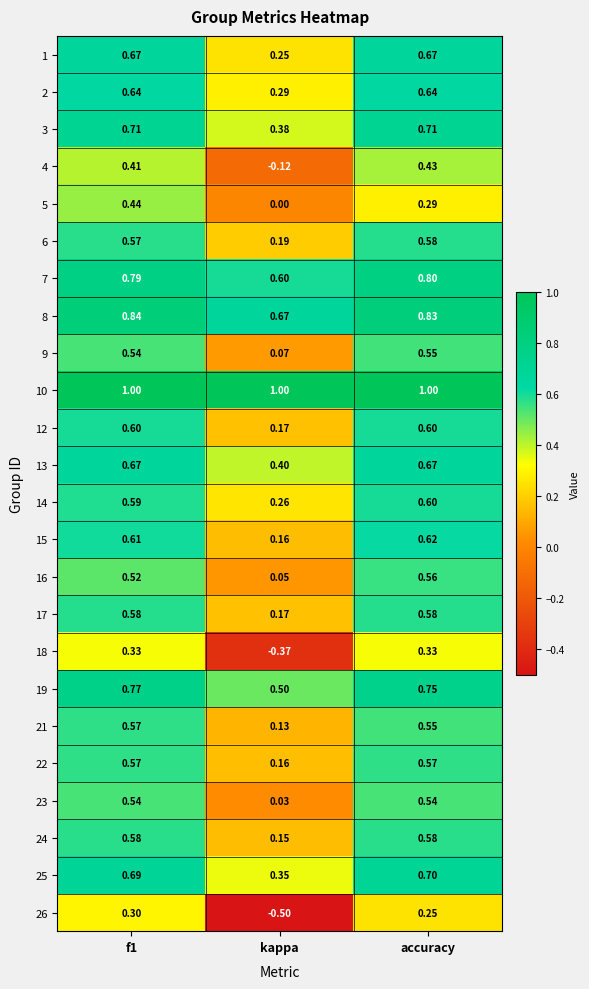

At which label does 5 reach its minimum?

kappa